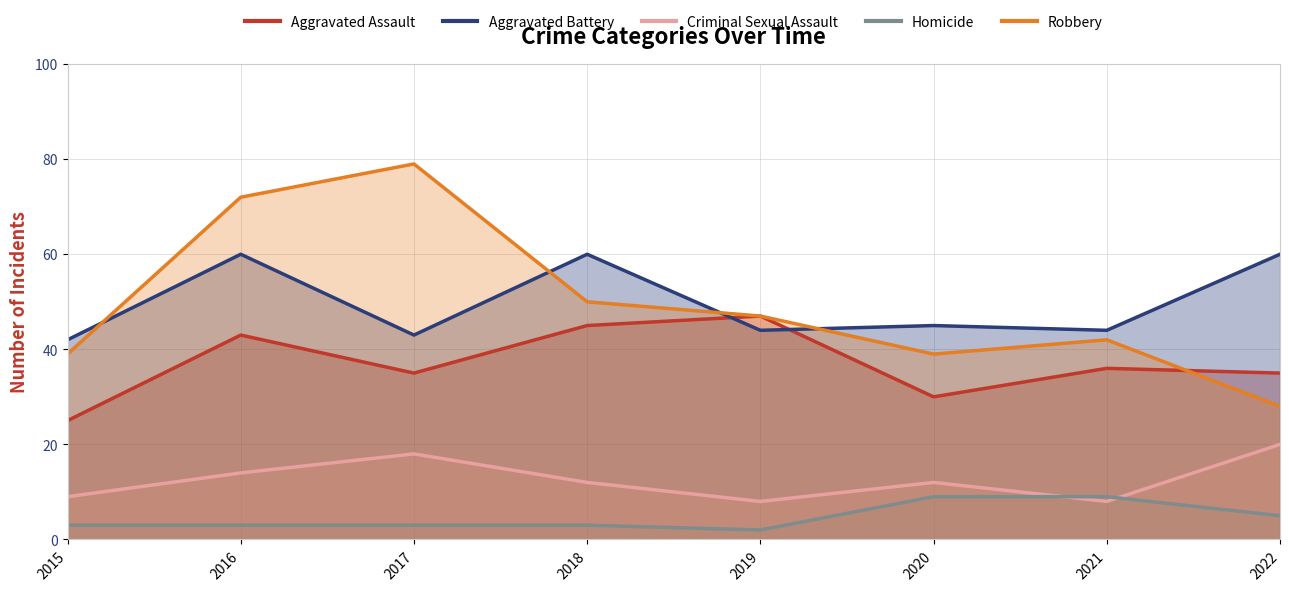

What is the spread (max minus min) of values at 2020?

36